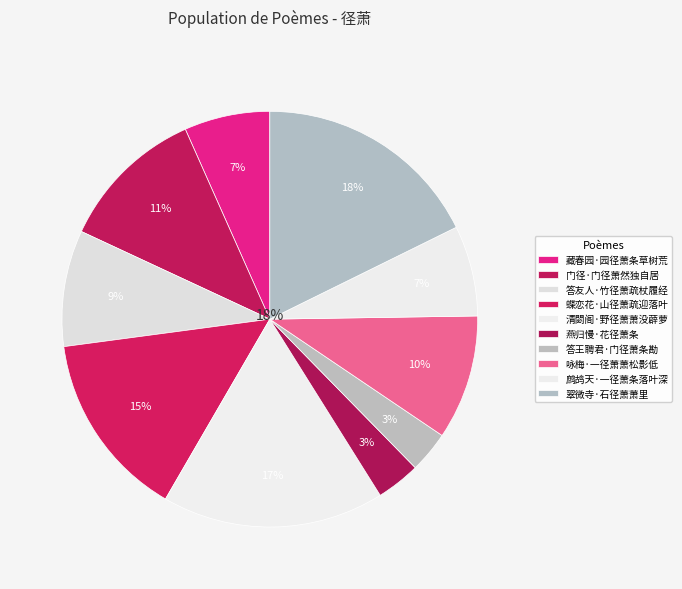

Rank the categories by value from lowest to highest.

答王聘君·门径萧条勘, 燕归慢·花径萧条, 藏春园·园径萧条草树荒, 鹧鸪天·一径萧条落叶深, 答友人·竹径萧疏杖履经, 咏梅·一径萧萧松影低, 门径·门径萧然独自居, 蝶恋花·山径萧疏迎落叶, 清閟阁·野径萧萧没薜萝, 翠微寺·石径萧萧里